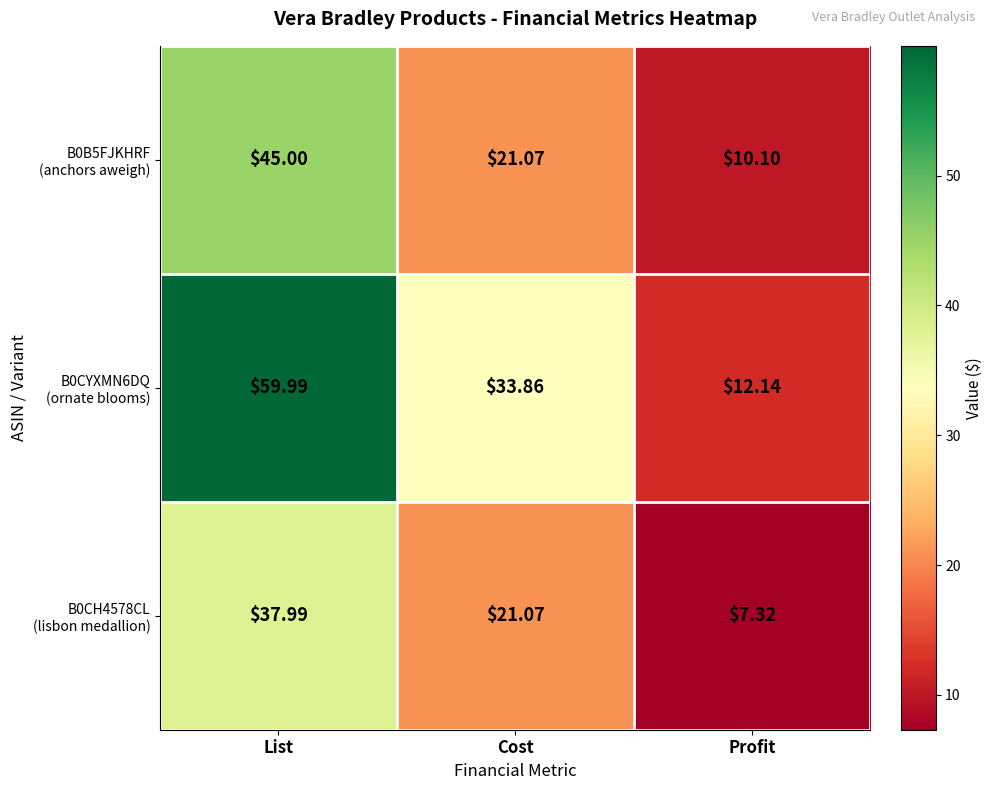

At which category does the chart reach its minimum across all series?

Profit